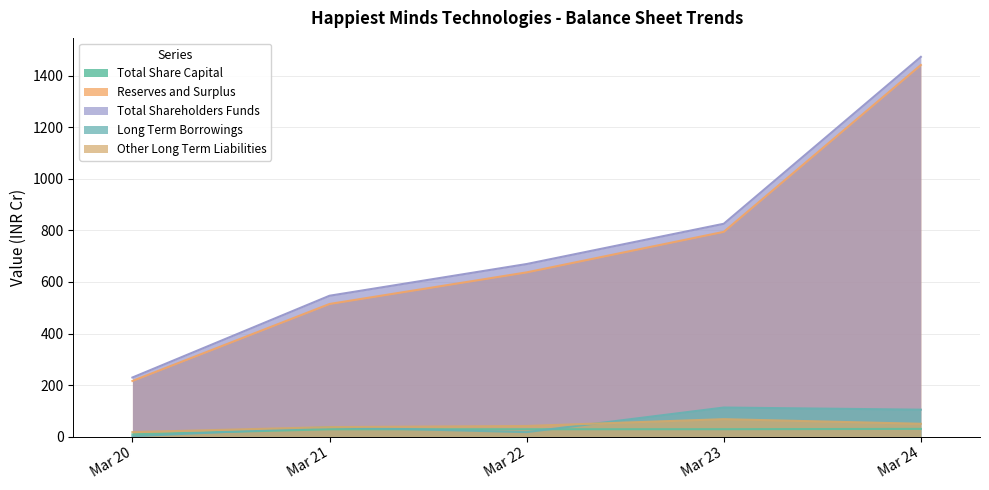

What is the greatest value displayed?

1473.7